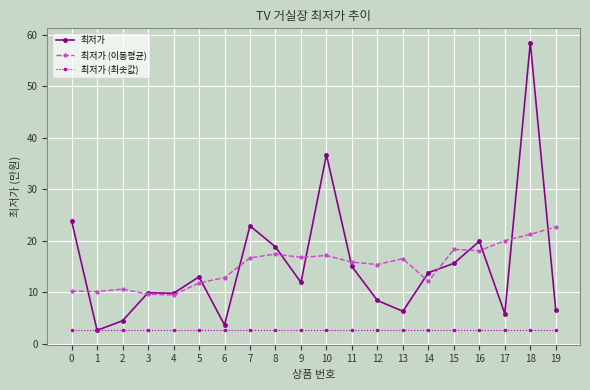

What is the total value across all series at 9?

31.3